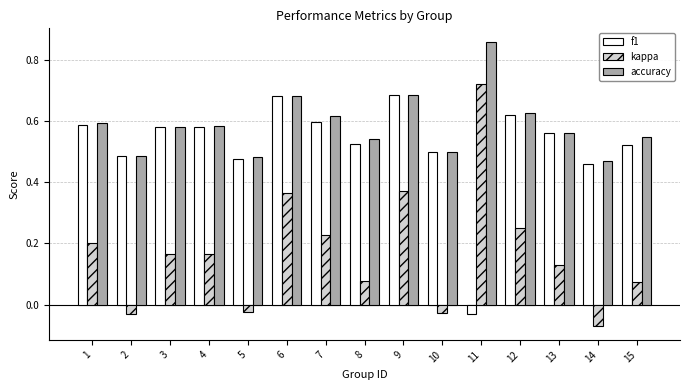

List the series in order of their overall mean, lowest first.

kappa, f1, accuracy